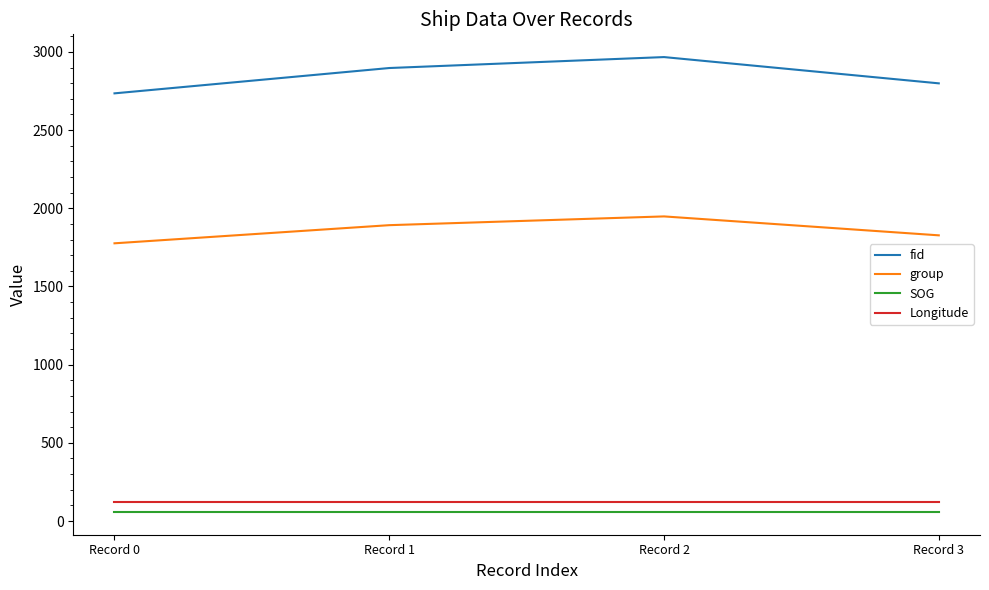

Is this an area chart (filled region under the line)?

No